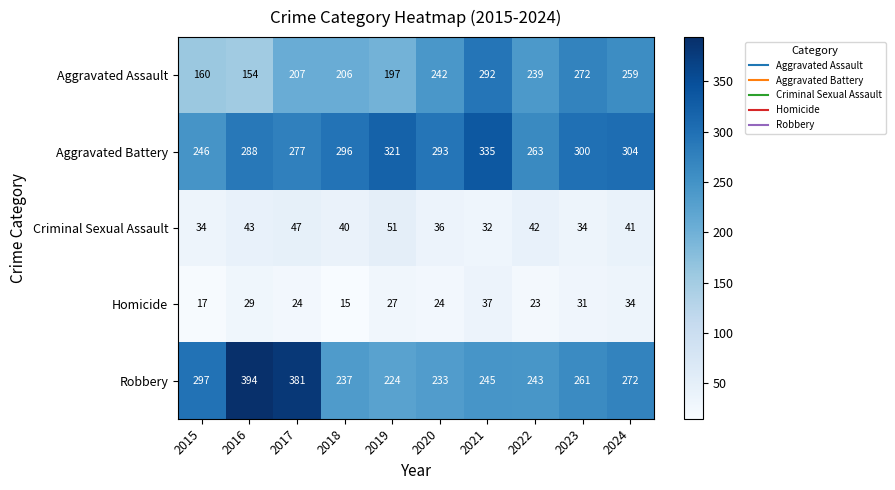

What is the sum of the Criminal Sexual Assault values at 2021 and 2024?

73